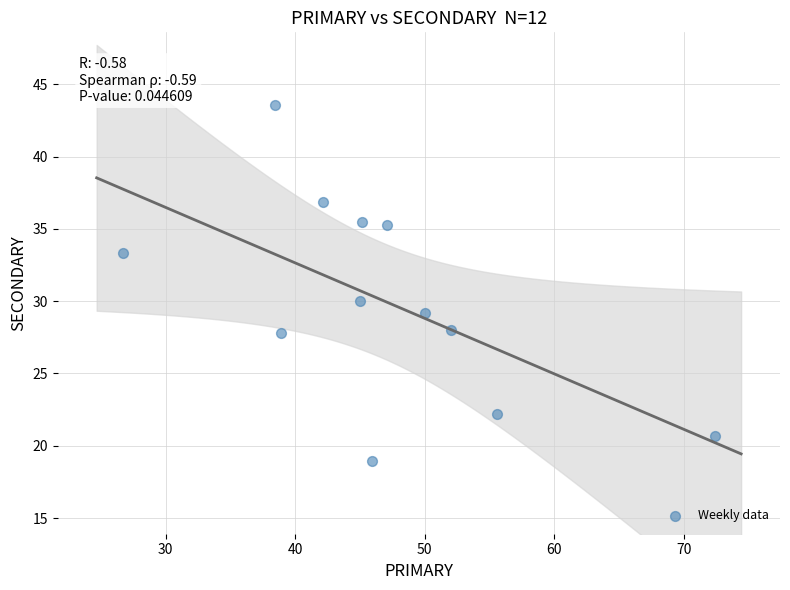

What is the range of X values (max minus min)?

45.7